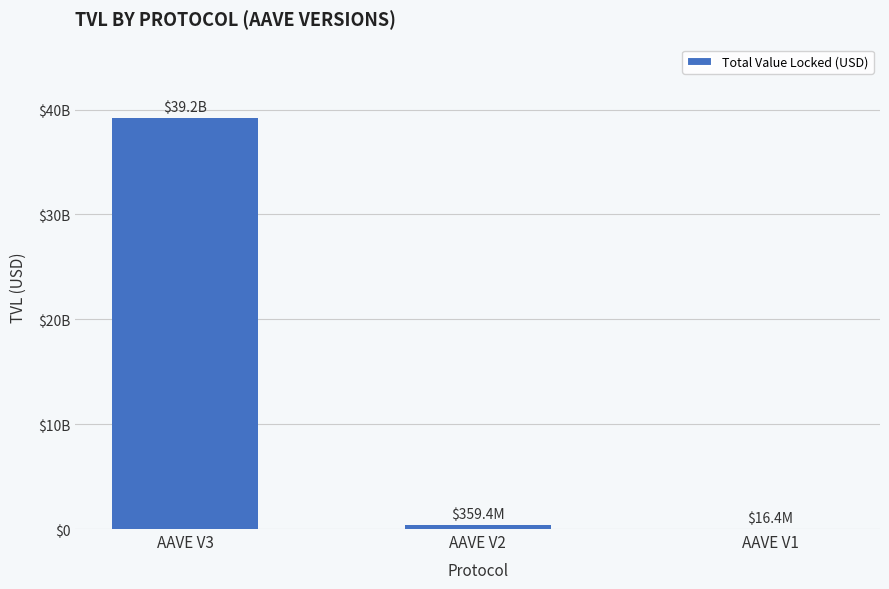

What is the value of the 3rd bar from the left?

16403690.5